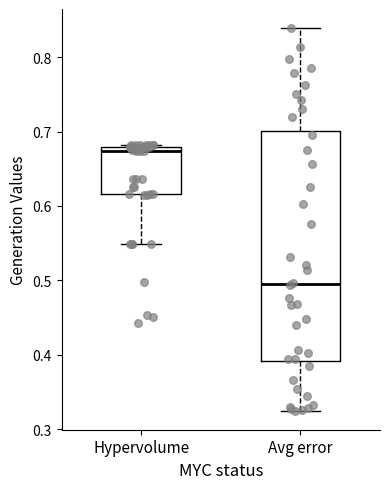

Which box's median line is the lowest?

Avg error